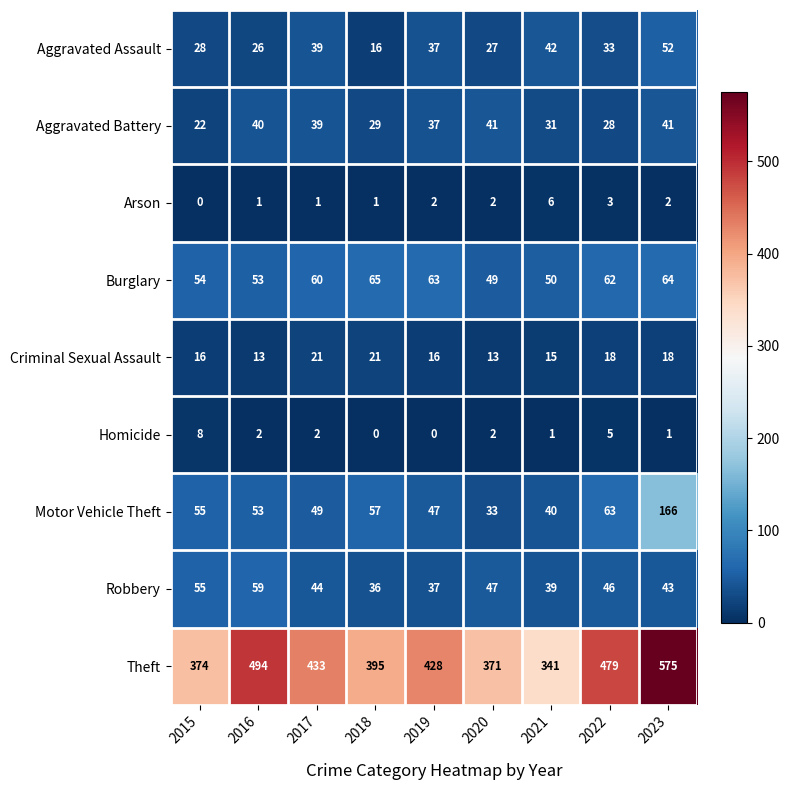

At how many categories does at least one series exceed 327?

9